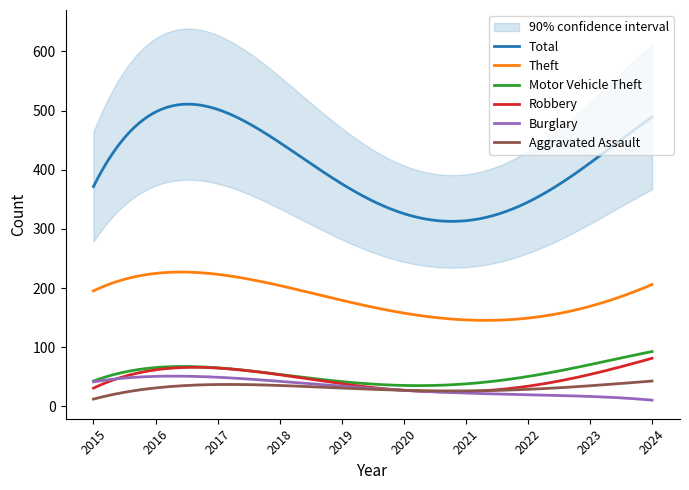

Rank the series by their maximum value, from highest to lowest.

Total, Theft, Motor Vehicle Theft, Robbery, Burglary, Aggravated Assault